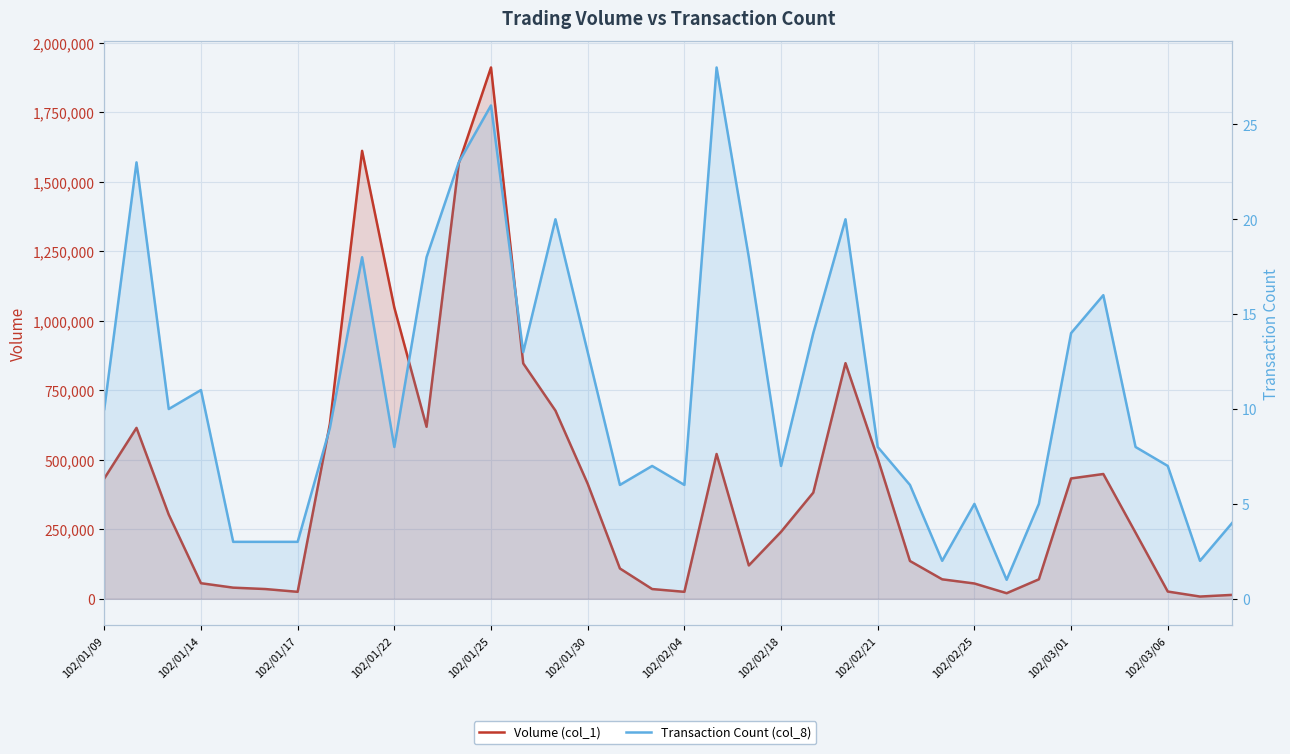

Read the Transaction Count (col_8) value at 23, to the nearest 10.

20